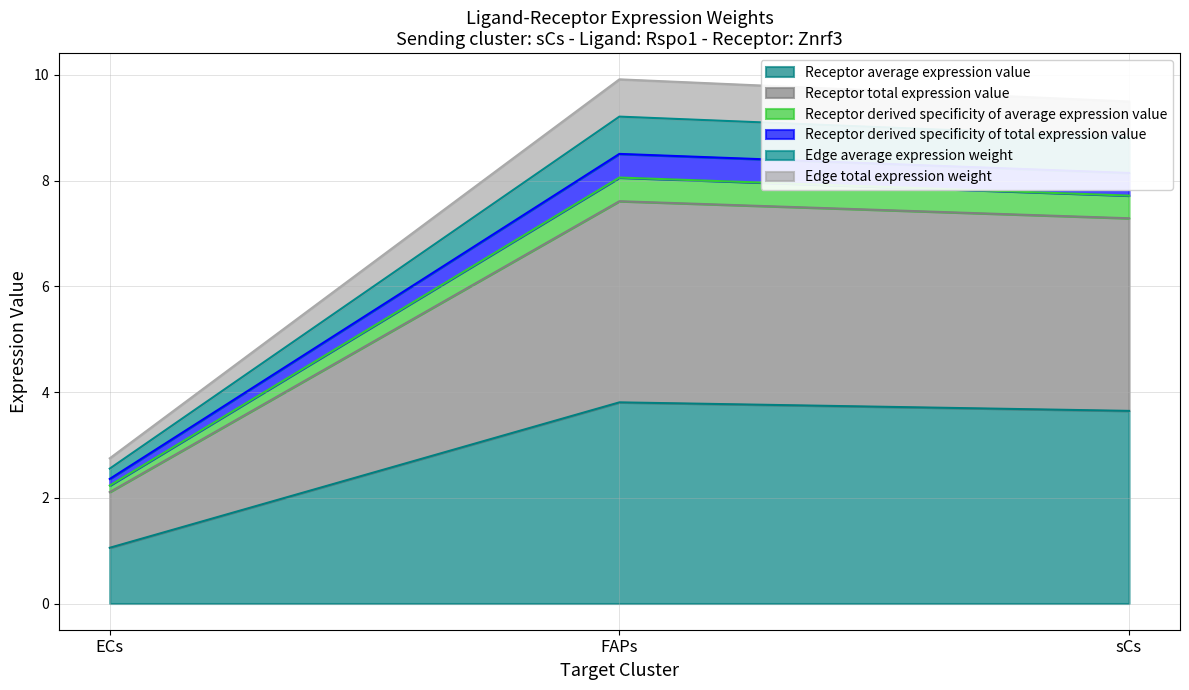

Between ECs and FAPs, which series saw the biggest shift?

Edge total expression weight